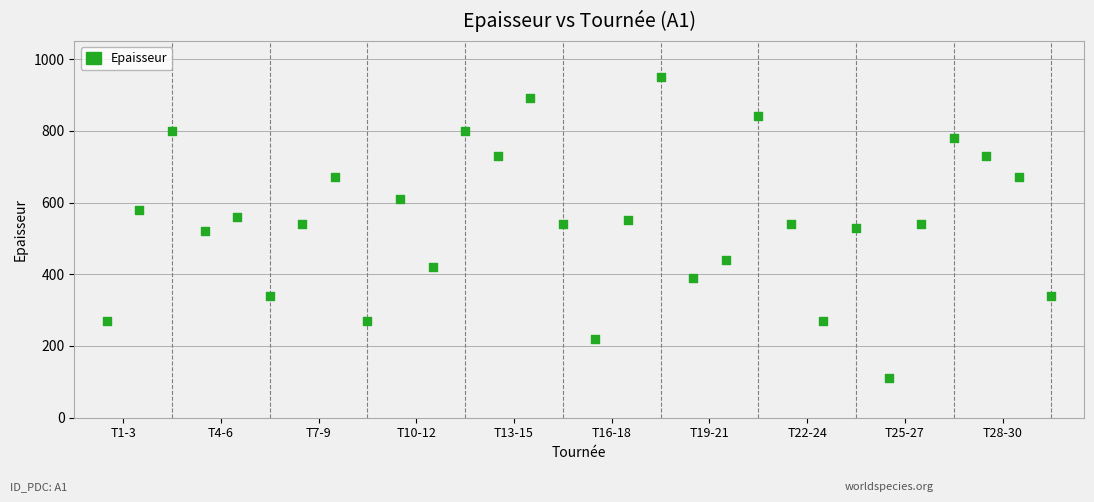

What is the range of Y values (max minus min)?

840